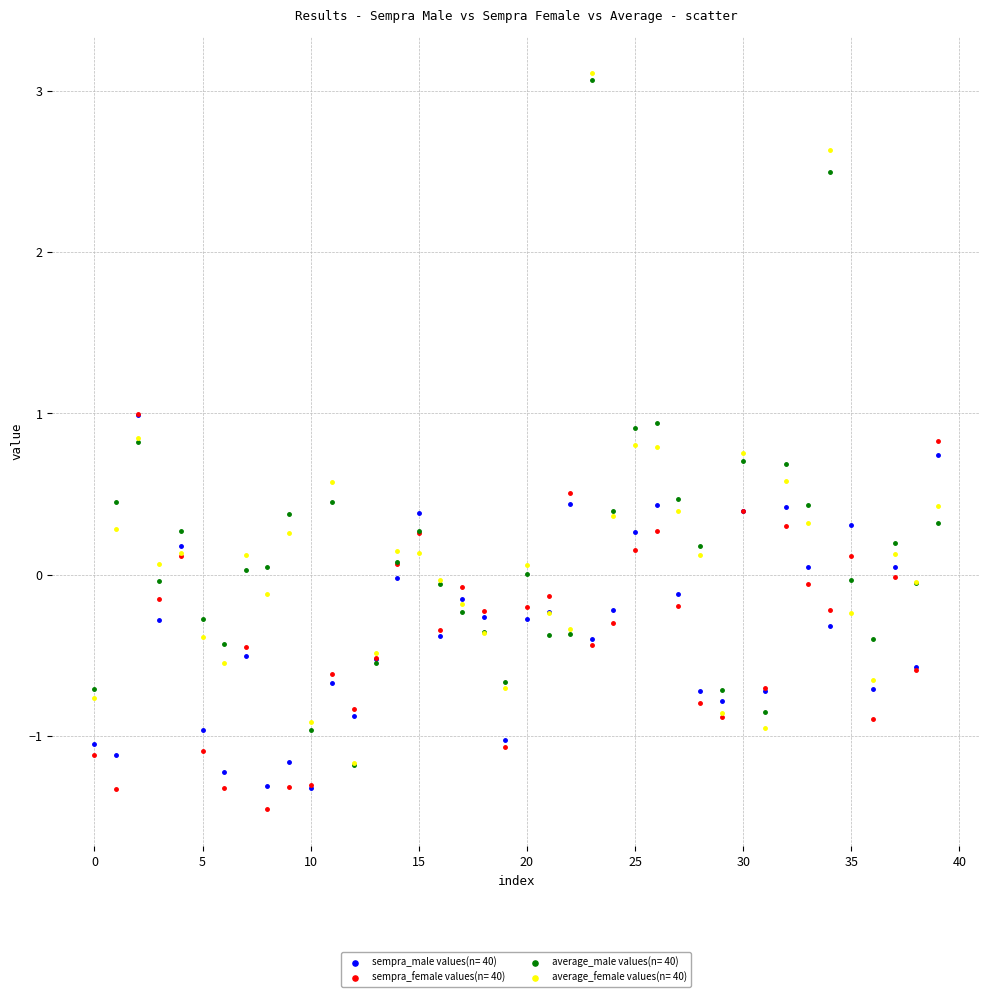

Which series has the largest Y range (max minus min)?

average_female values(n= 40)